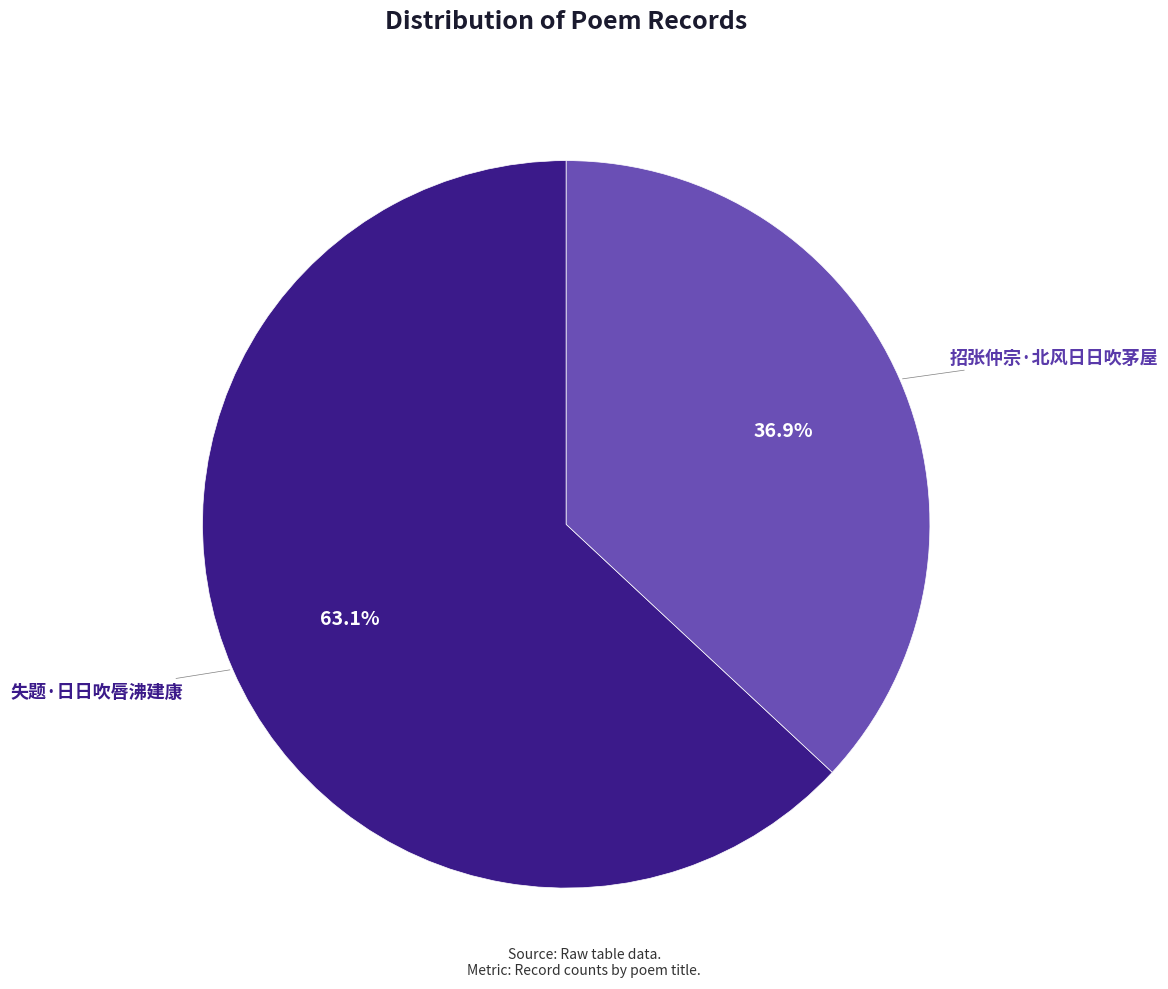

To the nearest percent, what percentage of the pie is 失题·日日吹唇沸建康?

63%